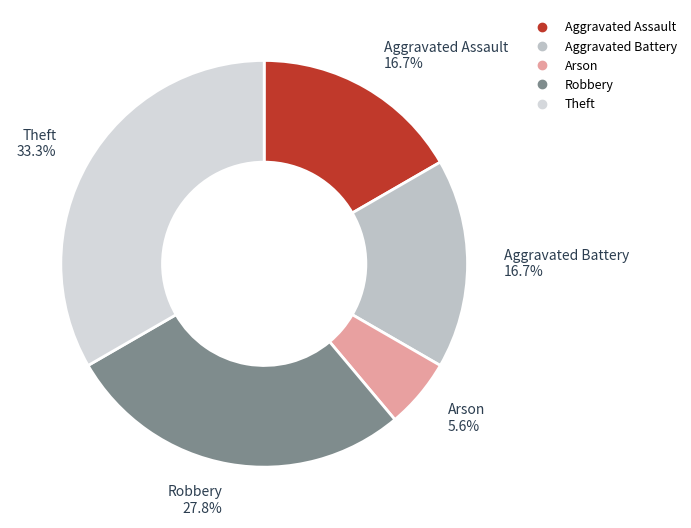

Do Theft and Robbery together represent more than half of the pie?

Yes